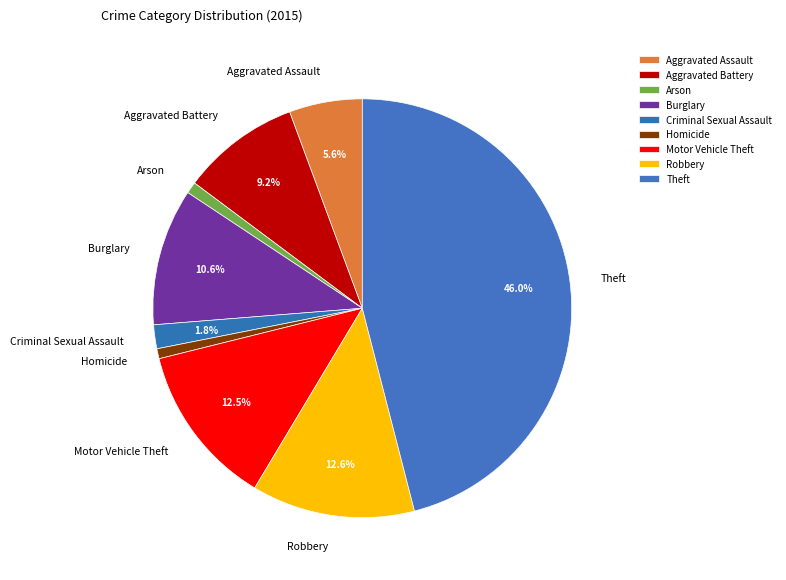

Is there a majority slice in this chart?

No